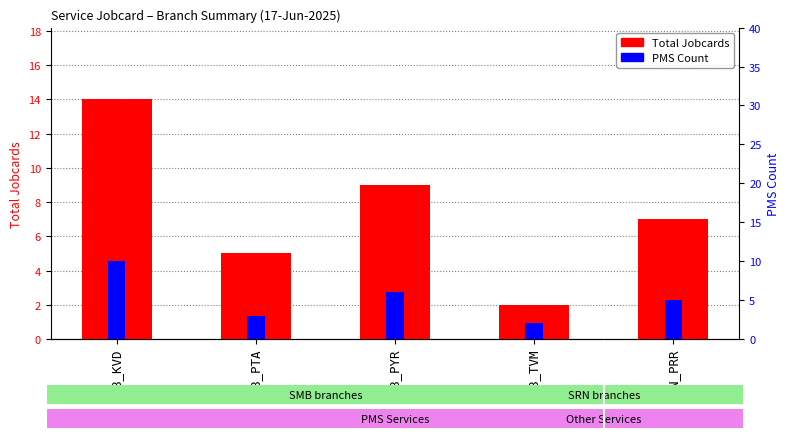

What is the label of the 1st bar from the right?

SRN_PRR